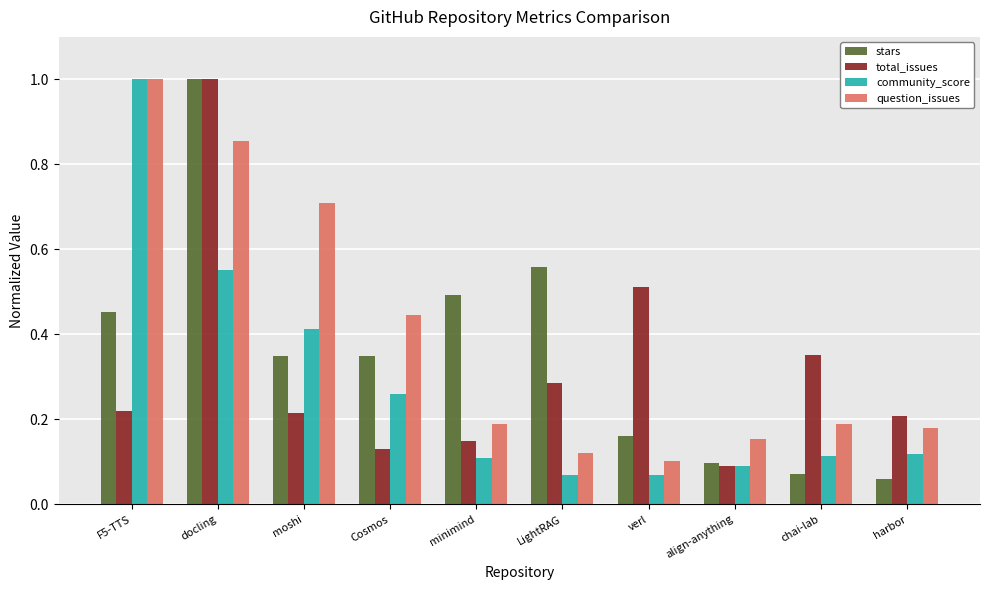

What is the sum of all community_score values?

2.8